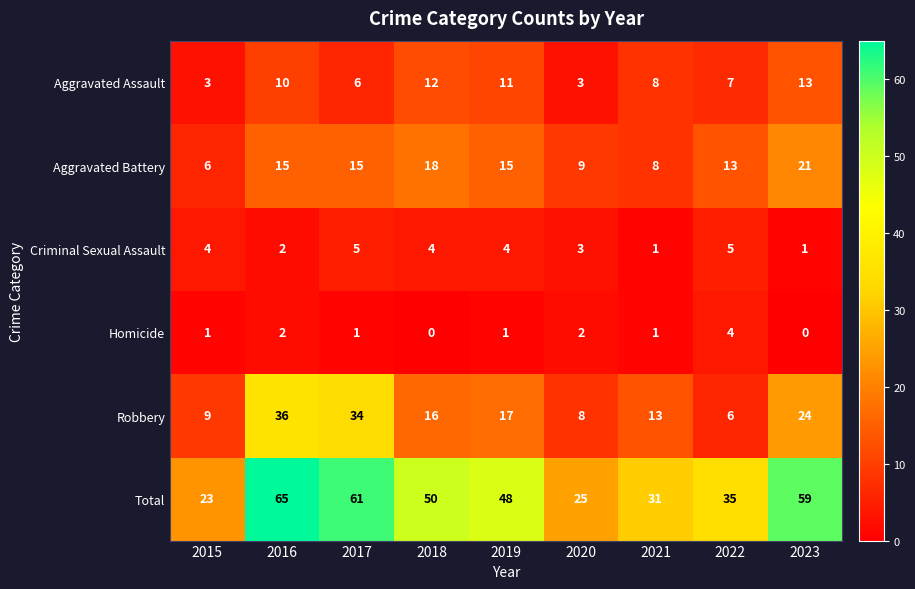

Rank the series at 2018 from lowest to highest value.

Homicide, Criminal Sexual Assault, Aggravated Assault, Robbery, Aggravated Battery, Total